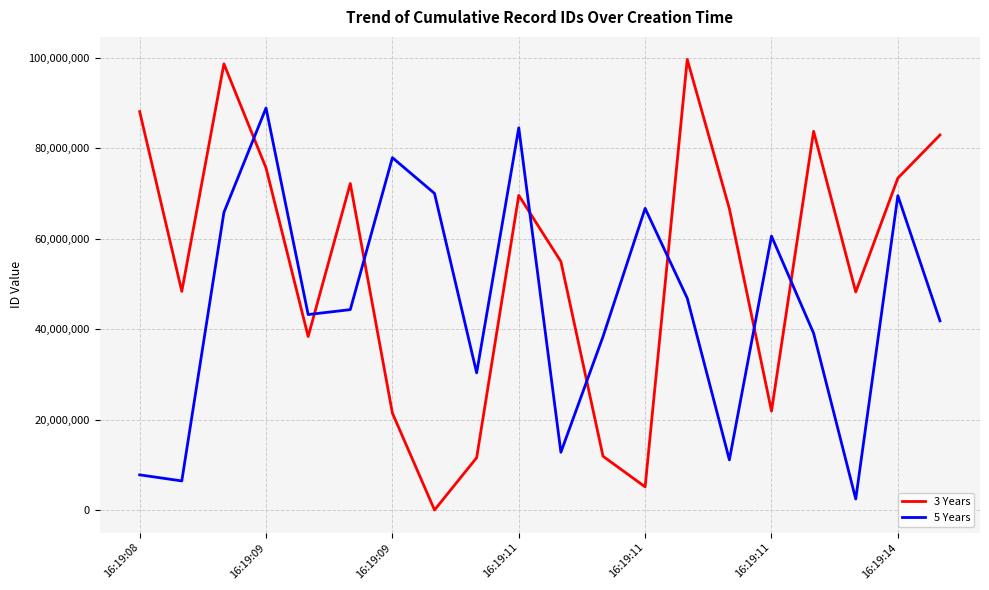

Which series has the largest total across all categories?

3 Years